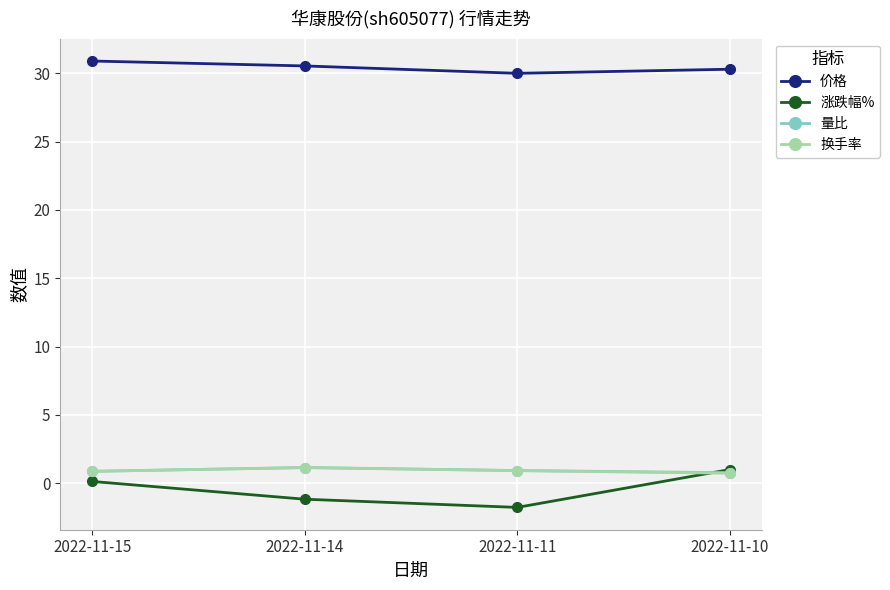

True or false: 价格 and 换手率 intersect in this chart.

False